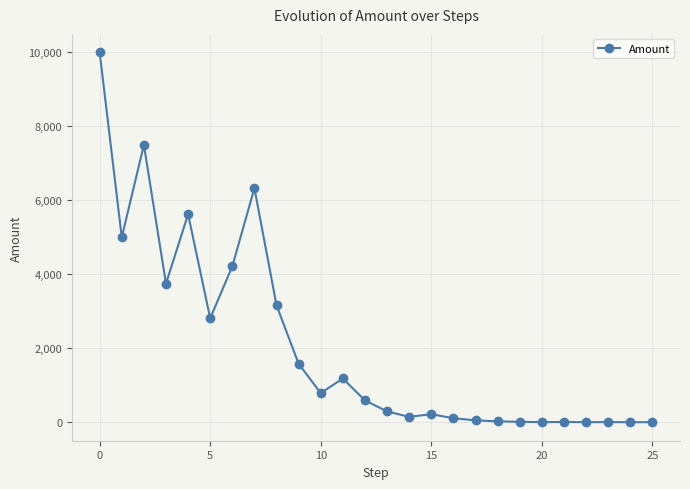

True or false: the data has more than 1 interior local peaks.

True